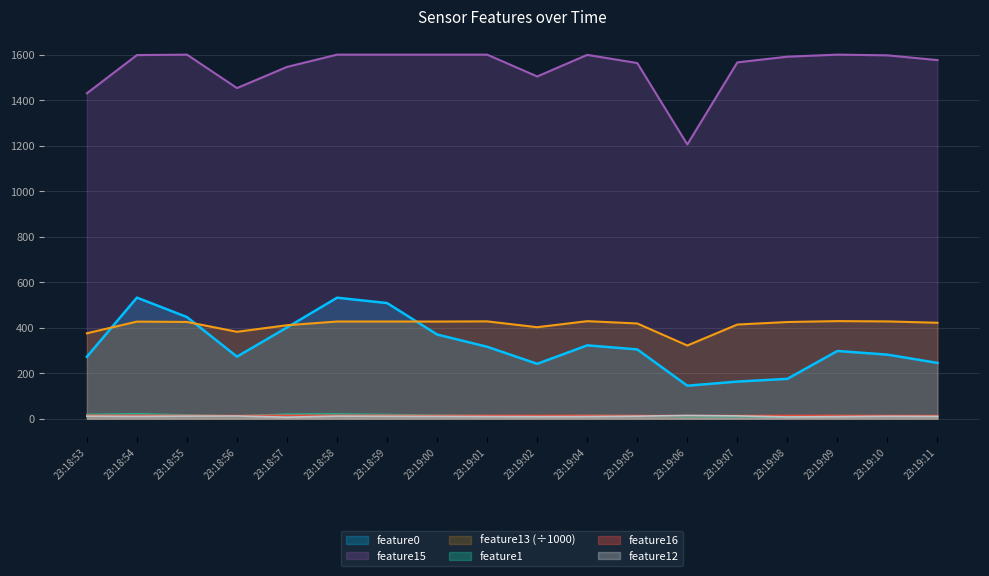

Which label corresponds to the largest value in the chart?

23:18:55